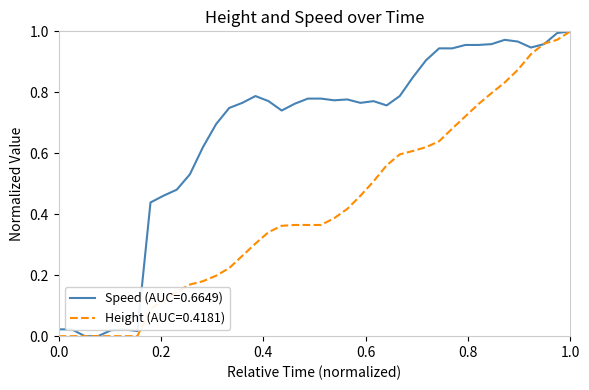

Rank the series by their average value, from lowest to highest.

Height (AUC=0.4181), Speed (AUC=0.6649)